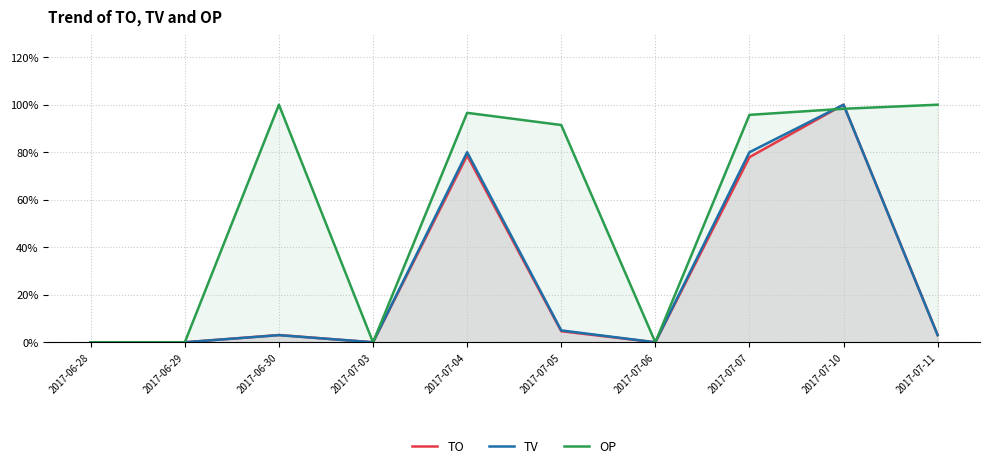

Which has a higher value, 2017-07-07 or 2017-06-28?

2017-07-07